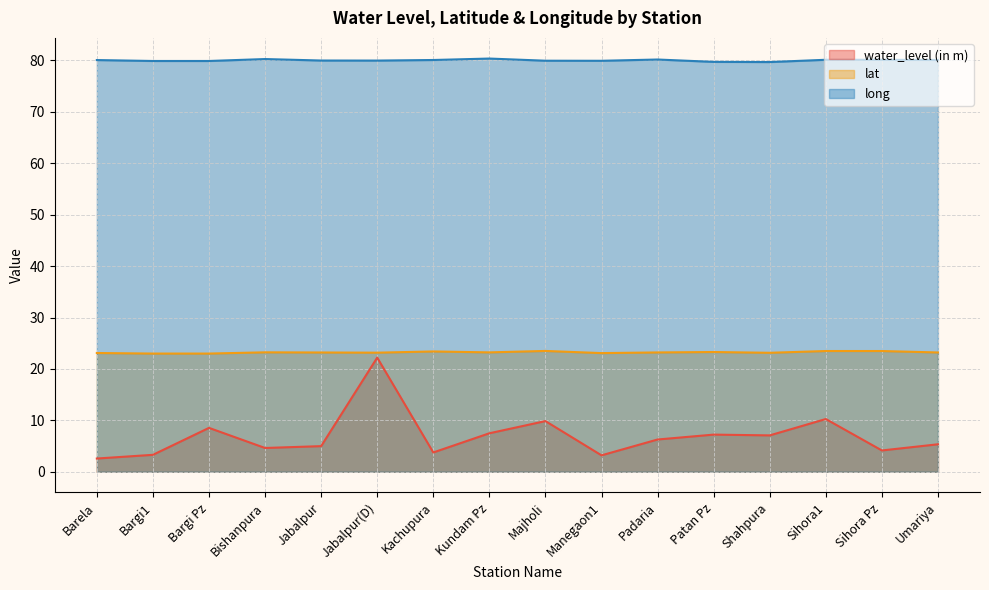

Reading left to right, what are all the values shown in this chart?

water_level (in m): Barela=2.6	Bargi1=3.3	Bargi Pz=8.5	Bishanpura=4.6	Jabalpur=5.0	Jabalpur(D)=22.2	Kachupura=3.8	Kundam Pz=7.5	Majholi=9.9	Manegaon1=3.2	Padaria=6.3	Patan Pz=7.2	Shahpura=7.1	Sihora1=10.3	Sihora Pz=4.2	Umariya=5.3
lat: Barela=23.1	Bargi1=23.0	Bargi Pz=23.0	Bishanpura=23.2	Jabalpur=23.2	Jabalpur(D)=23.2	Kachupura=23.4	Kundam Pz=23.2	Majholi=23.5	Manegaon1=23.1	Padaria=23.2	Patan Pz=23.3	Shahpura=23.1	Sihora1=23.5	Sihora Pz=23.5	Umariya=23.2
long: Barela=80.1	Bargi1=79.9	Bargi Pz=79.9	Bishanpura=80.2	Jabalpur=80.0	Jabalpur(D)=80.0	Kachupura=80.1	Kundam Pz=80.3	Majholi=79.9	Manegaon1=79.9	Padaria=80.2	Patan Pz=79.7	Shahpura=79.7	Sihora1=80.1	Sihora Pz=80.1	Umariya=80.1